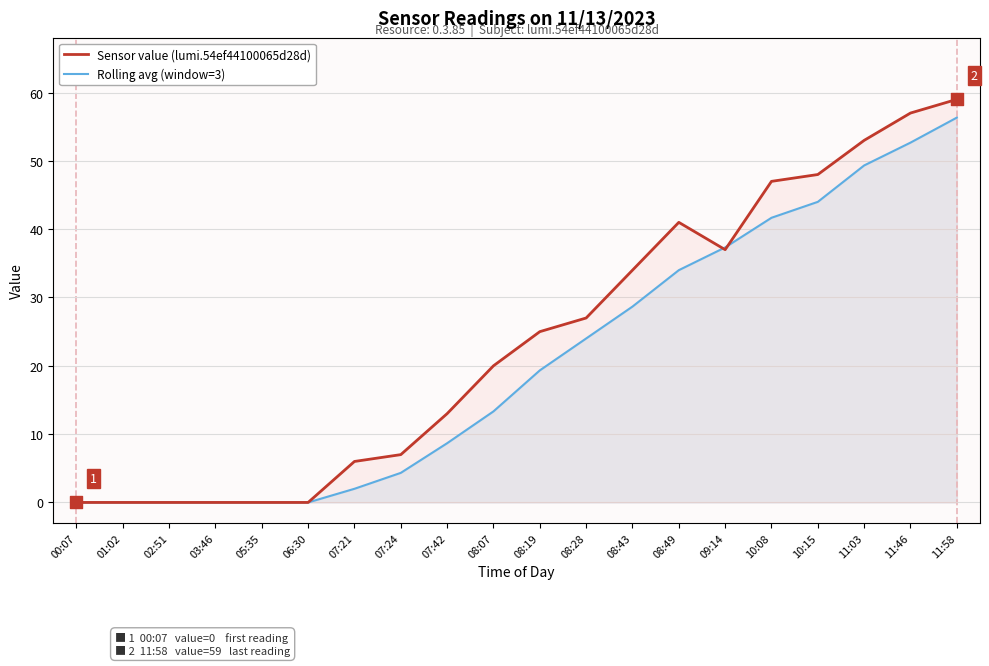

What is the total value across all series at 11:58?

115.3